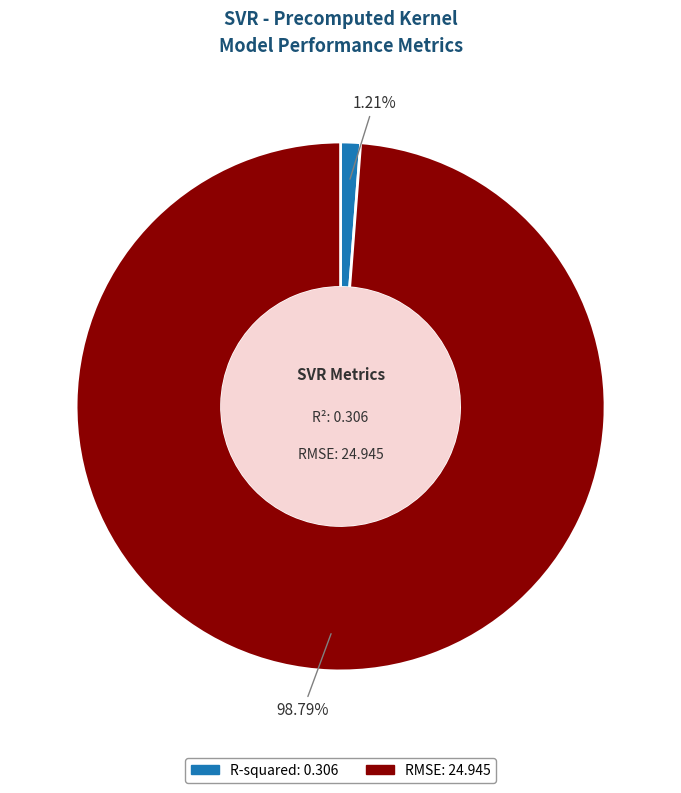

Is it true that RMSE is 89% of the pie?

False